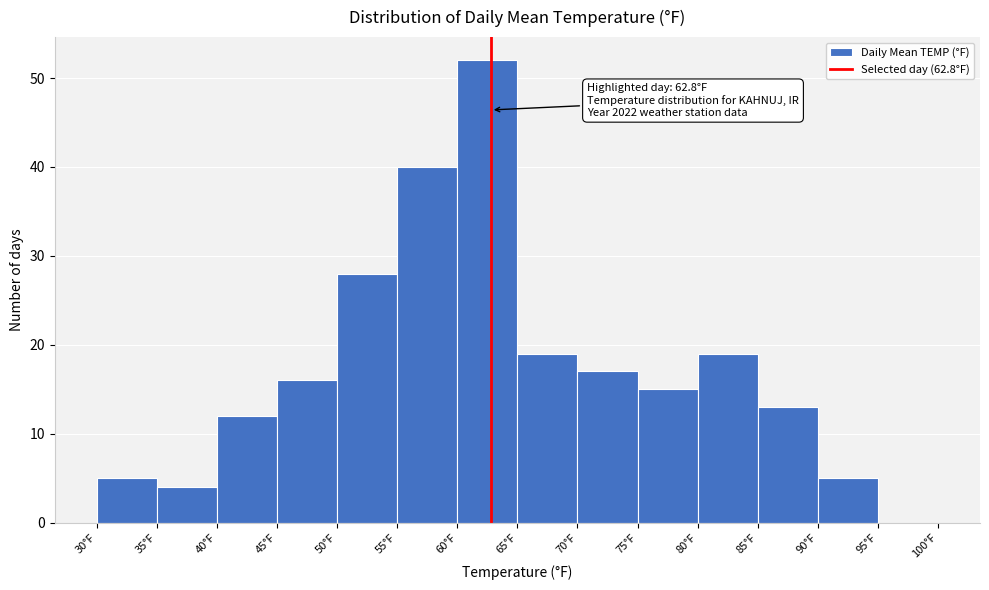

Over which range of the x-axis is the bar tallest?

60 to 65